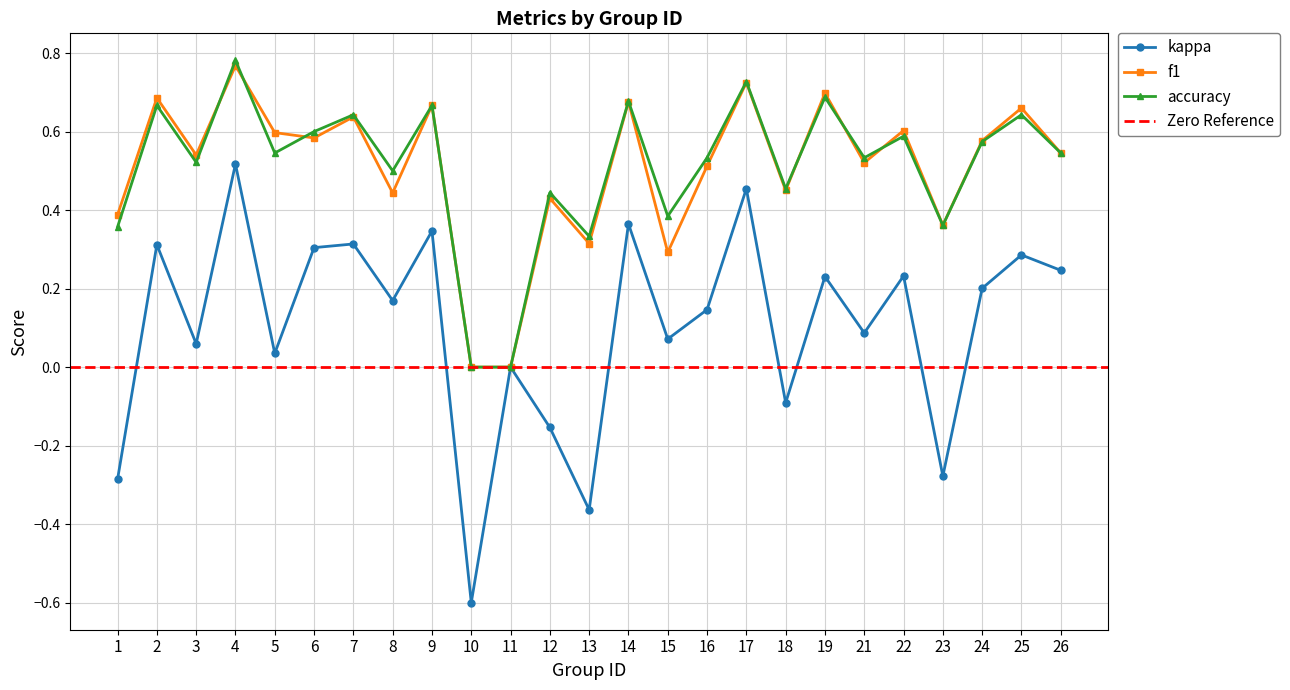

True or false: f1 and kappa cross at least once.

False